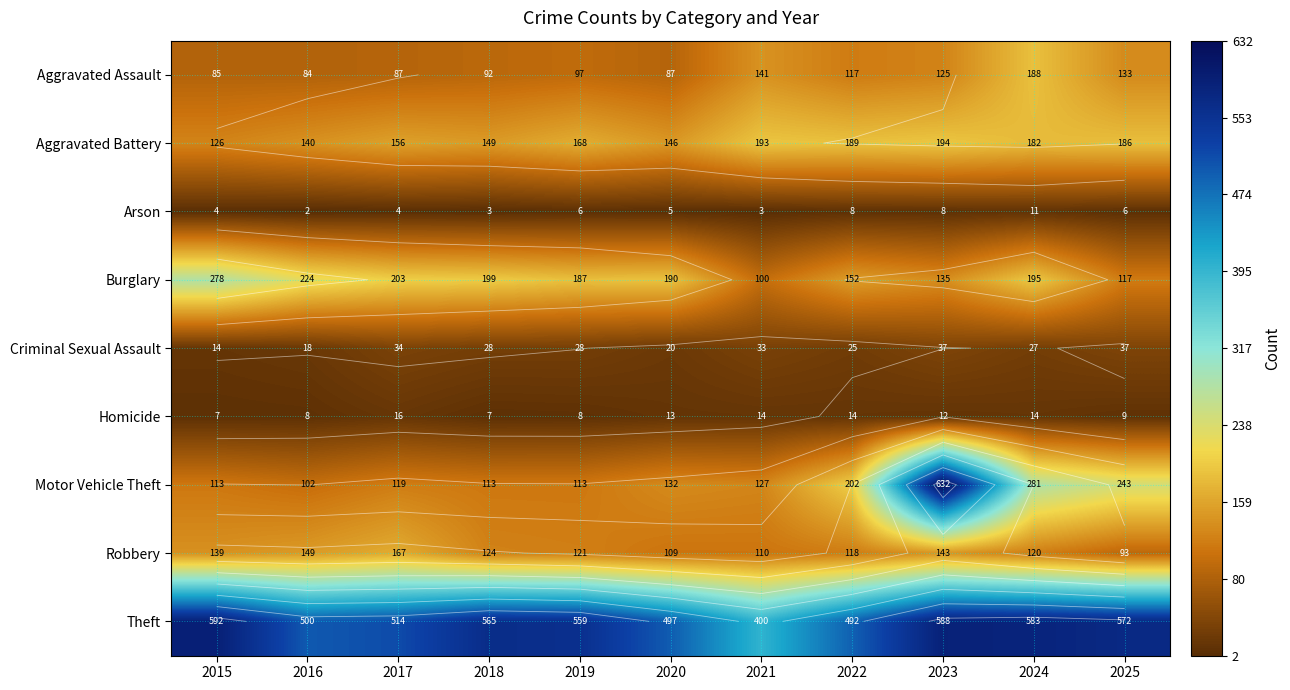

The Criminal Sexual Assault series shows 44 at 2019. True or false?

False